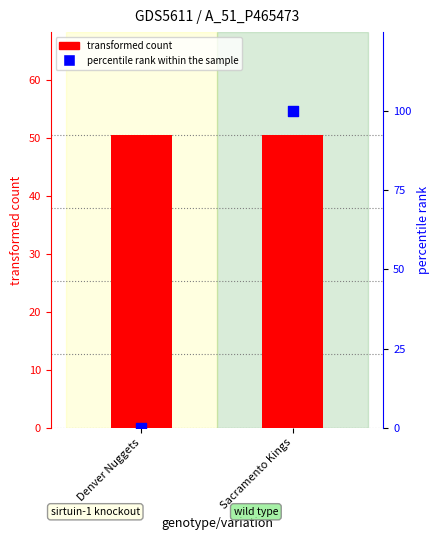

Which series contains the lowest Y value?

percentile rank within the sample